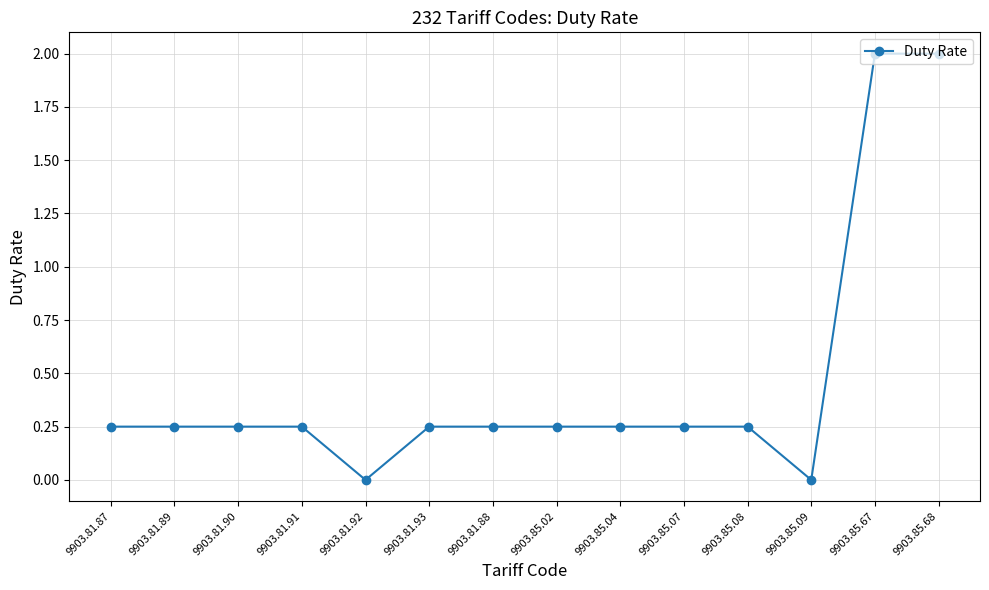

What is the label of the 13th point from the right?

9903.81.89